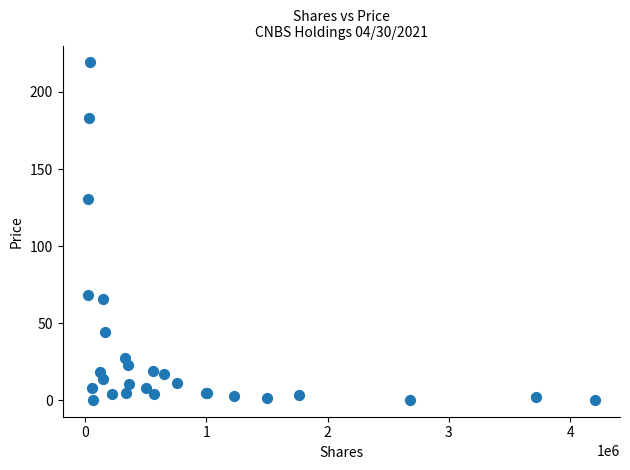

What Y value in the scatter plot is closest to 109?

130.5